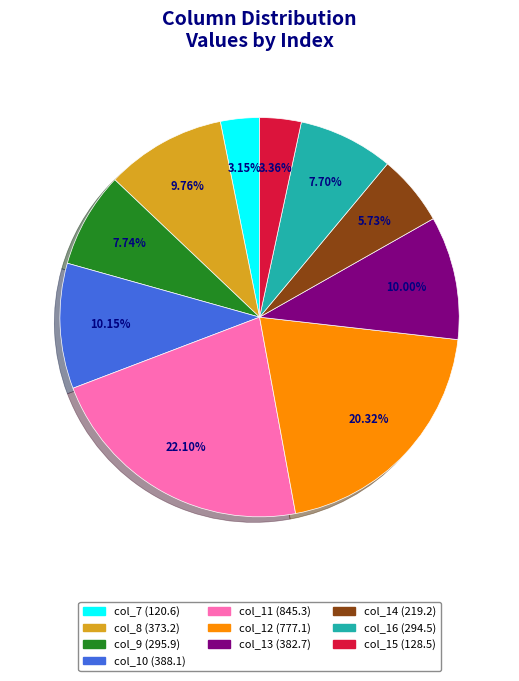

Does any single category account for the majority?

No